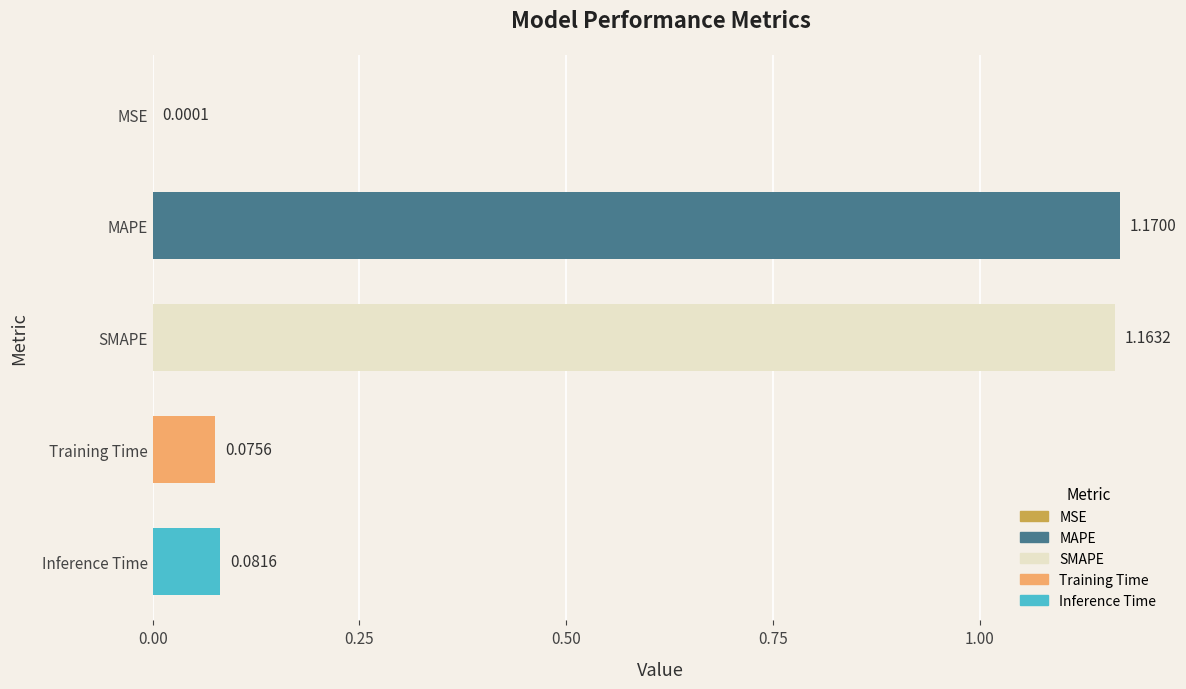

At which label is the value closest to 0?

MSE